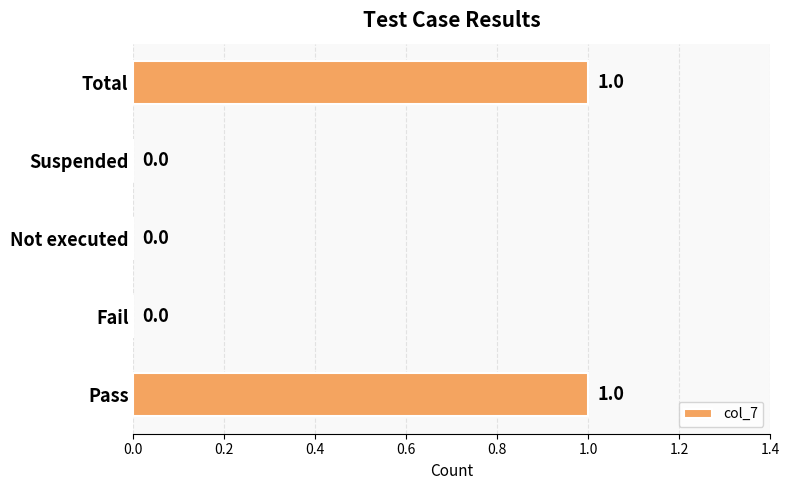

True or false: the data shows 1 at Total.

True